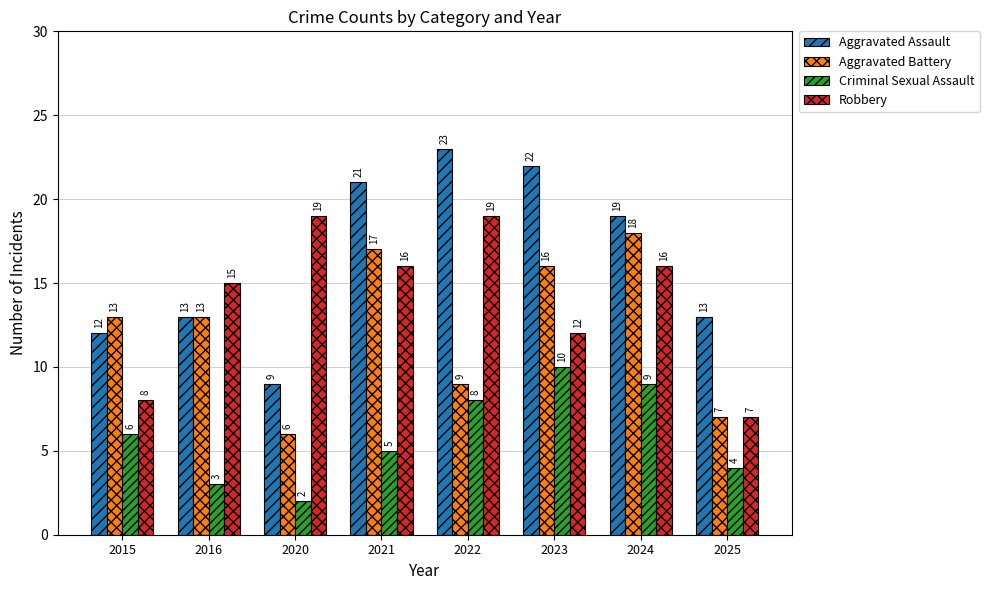

Where does the Robbery series first go above 16?

2020